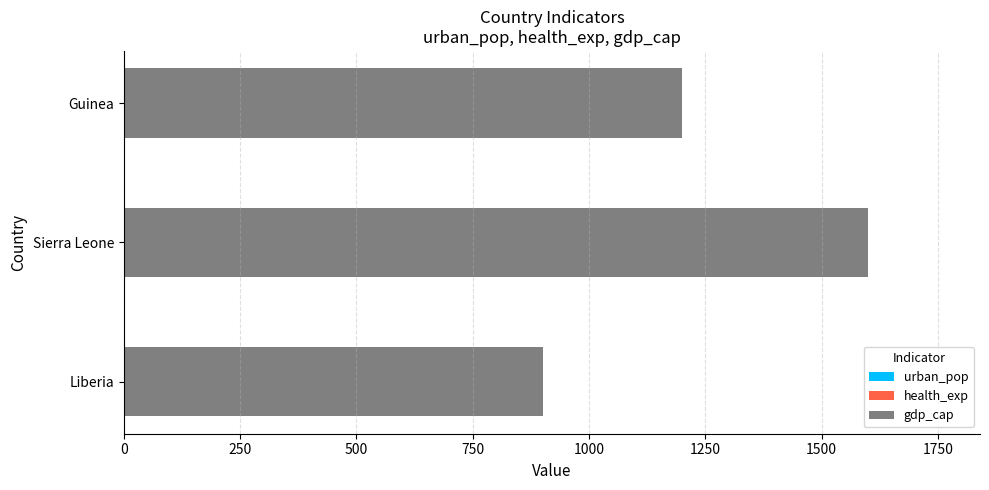

Count the number of data series in this chart.

3